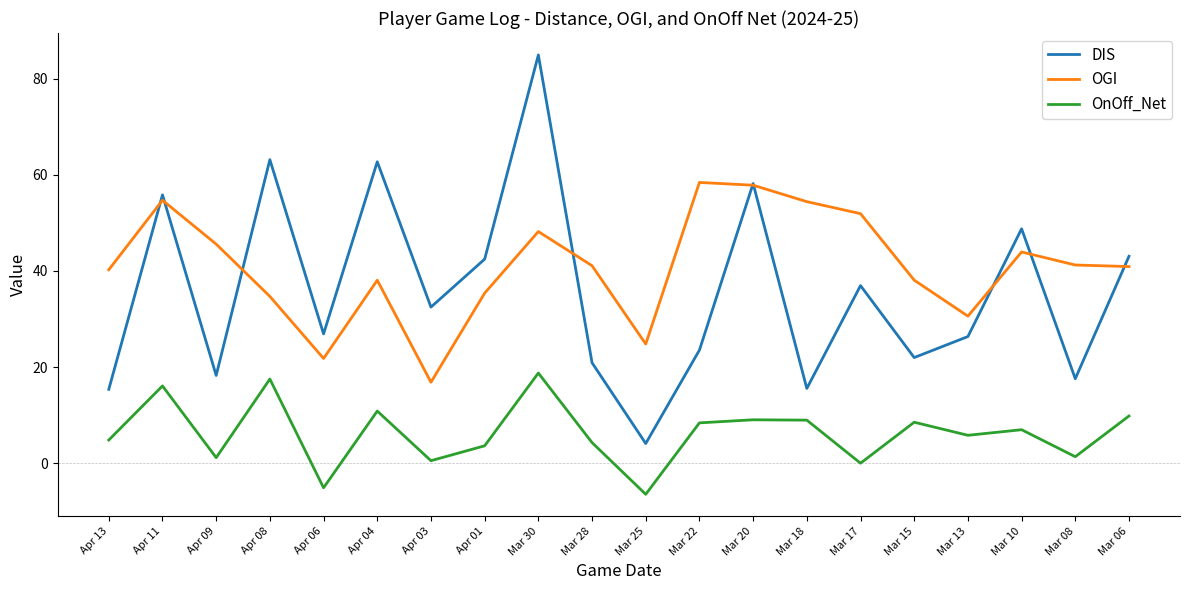

What is the spread (max minus min) of values at Apr 04?

51.8